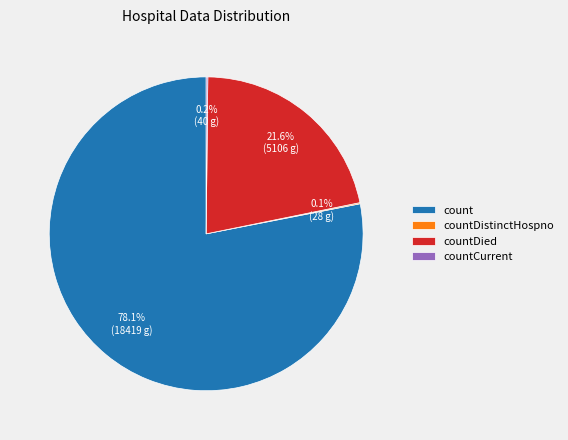

Does count account for over 50% of the chart?

Yes